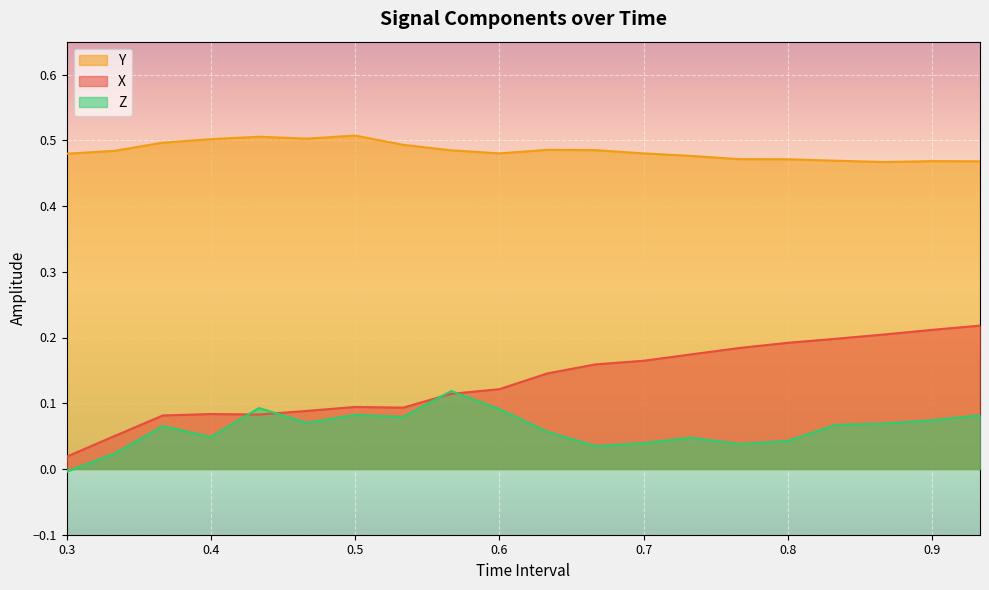

True or false: Y and X intersect in this chart.

False